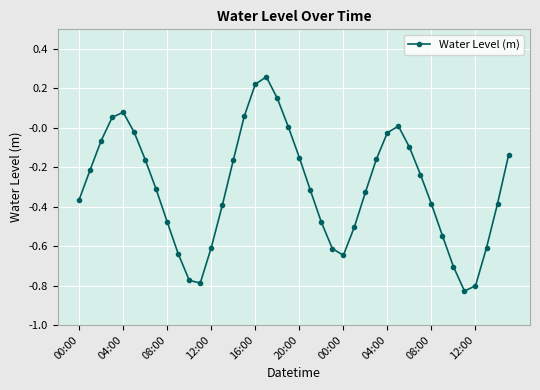

How many points are lower than both their immediate neighbors (excluding endpoints)?

3